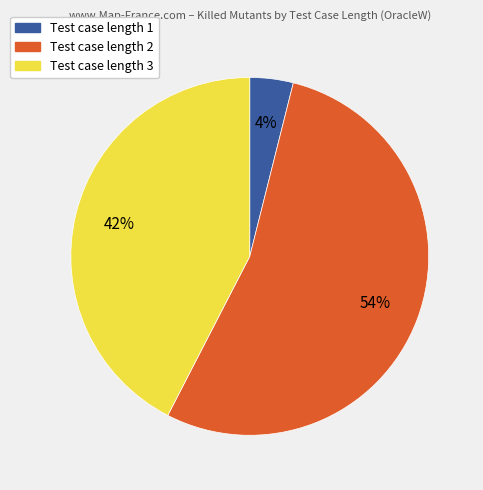

To the nearest percent, what is the difference between the largest and smallest slice percentages?

50%